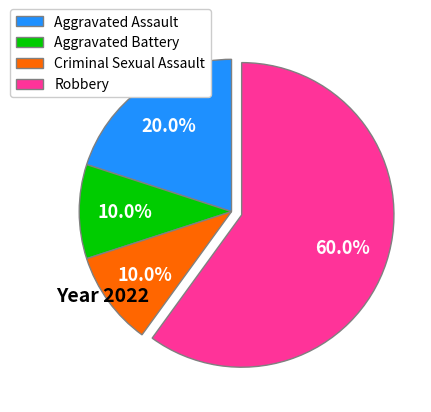

What is the largest slice in the pie chart?

Robbery